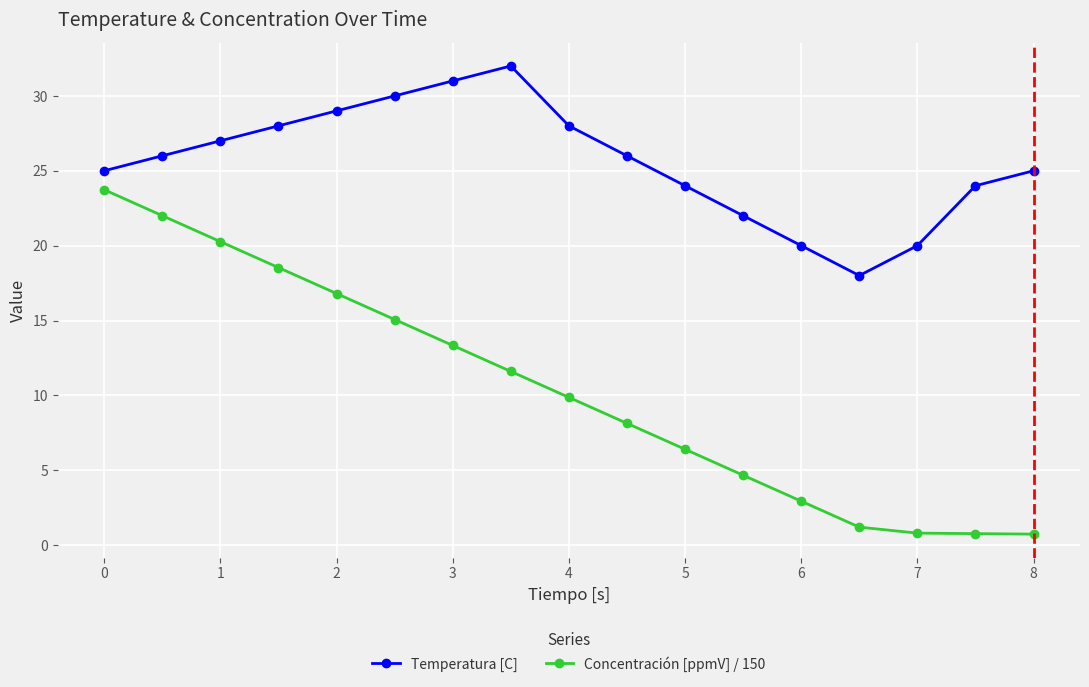

True or false: Concentración [ppmV] / 150 and Temperatura [C] intersect in this chart.

False